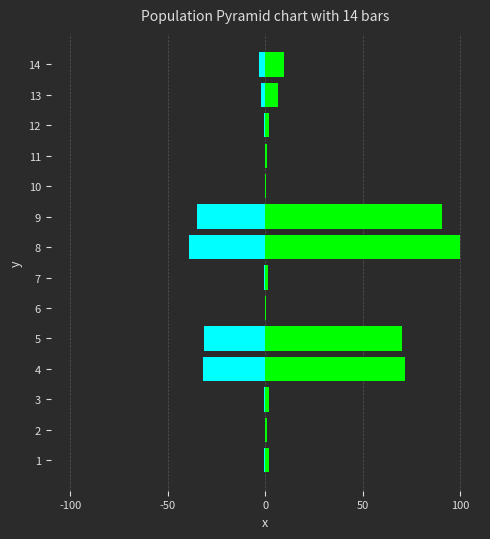

Reading left to right, transcribe all the data shown in this chart.

충격전 예상손실액: -0.7	-0.4	-0.8	-31.9	-31.2	-0.2	-0.4	-38.9	-35.1	-0.1	-0.3	-0.7	-2.1	-3.1
충격후 예상손실액: 1.6	0.8	1.8	71.7	70.2	0.5	1.1	100.0	90.3	0.4	0.8	2.0	6.5	9.6